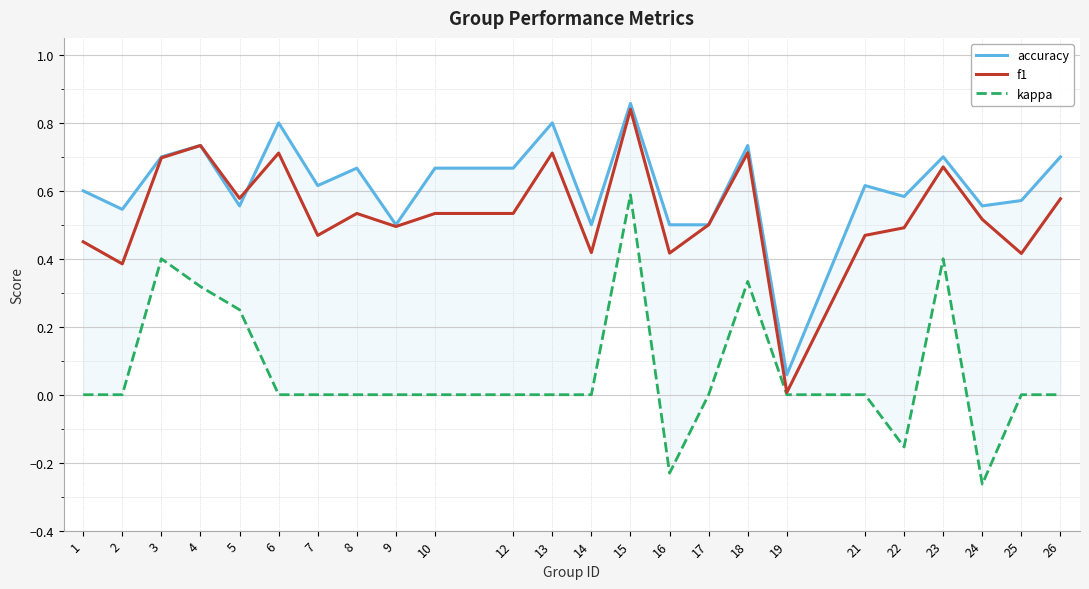

Reading left to right, extract all data points from this chart.

accuracy: 1=0.6	2=0.5	3=0.7	4=0.7	5=0.6	6=0.8	7=0.6	8=0.7	9=0.5	10=0.7	12=0.7	13=0.8	14=0.5	15=0.9	16=0.5	17=0.5	18=0.7	19=0.1	21=0.6	22=0.6	23=0.7	24=0.6	25=0.6	26=0.7
f1: 1=0.5	2=0.4	3=0.7	4=0.7	5=0.6	6=0.7	7=0.5	8=0.5	9=0.5	10=0.5	12=0.5	13=0.7	14=0.4	15=0.8	16=0.4	17=0.5	18=0.7	19=0.0	21=0.5	22=0.5	23=0.7	24=0.5	25=0.4	26=0.6
kappa: 1=0.0	2=0.0	3=0.4	4=0.3	5=0.3	6=0.0	7=0.0	8=0.0	9=0.0	10=0.0	12=0.0	13=0.0	14=0.0	15=0.6	16=-0.2	17=0.0	18=0.3	19=0.0	21=0.0	22=-0.2	23=0.4	24=-0.3	25=0.0	26=0.0